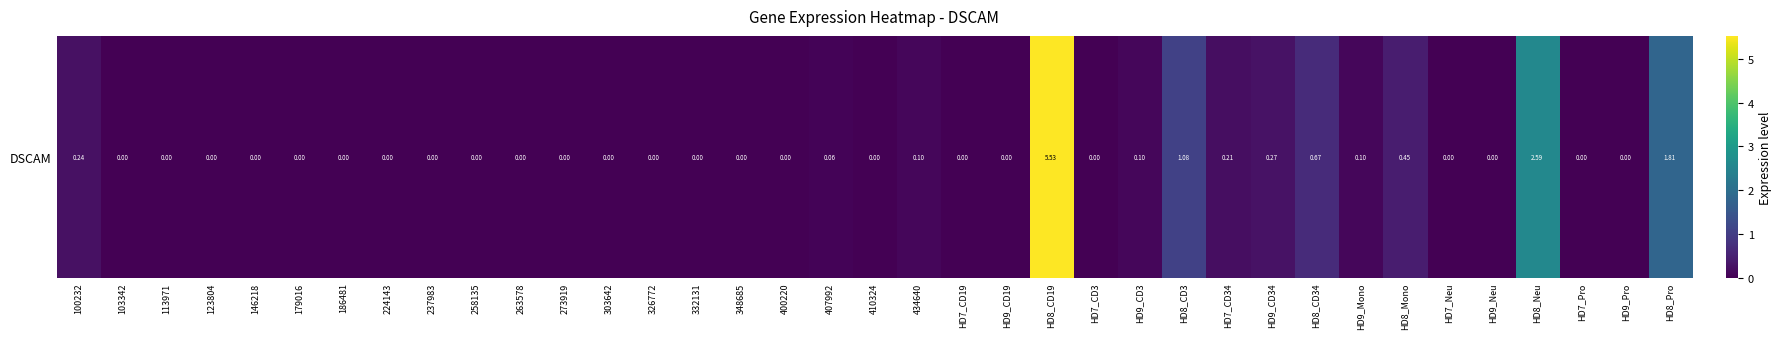

What is the maximum value shown in the chart?

5.5